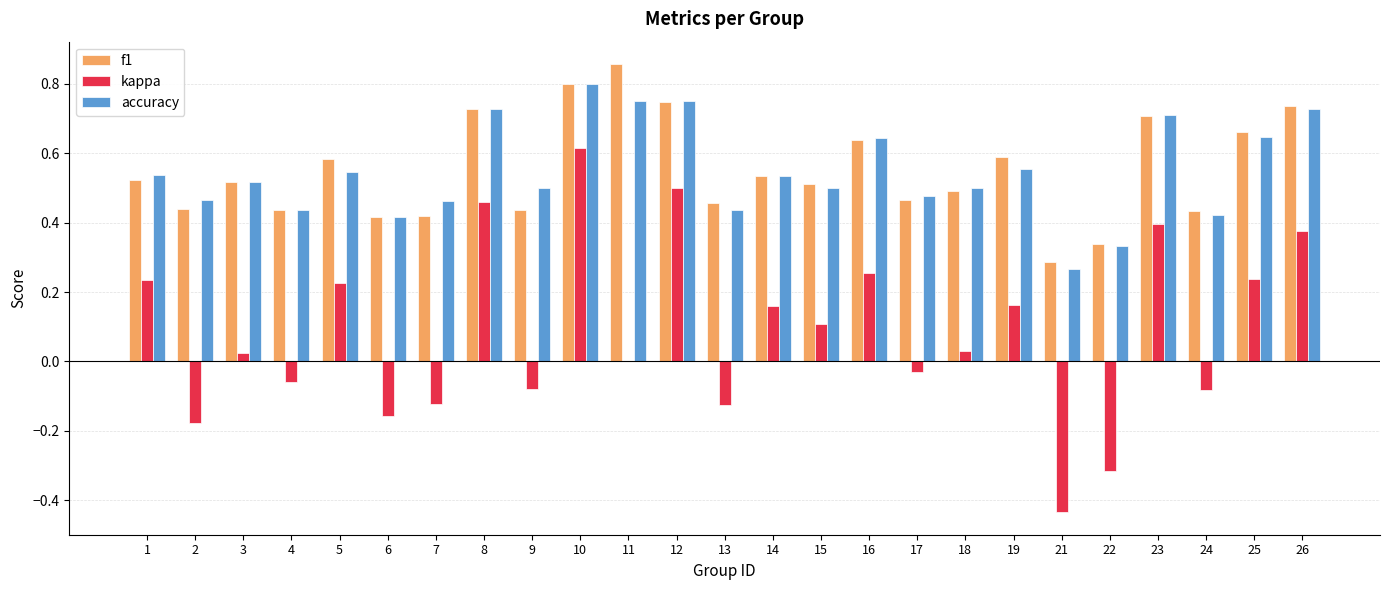

Is it true that f1 equals 0.9 at 14?

False